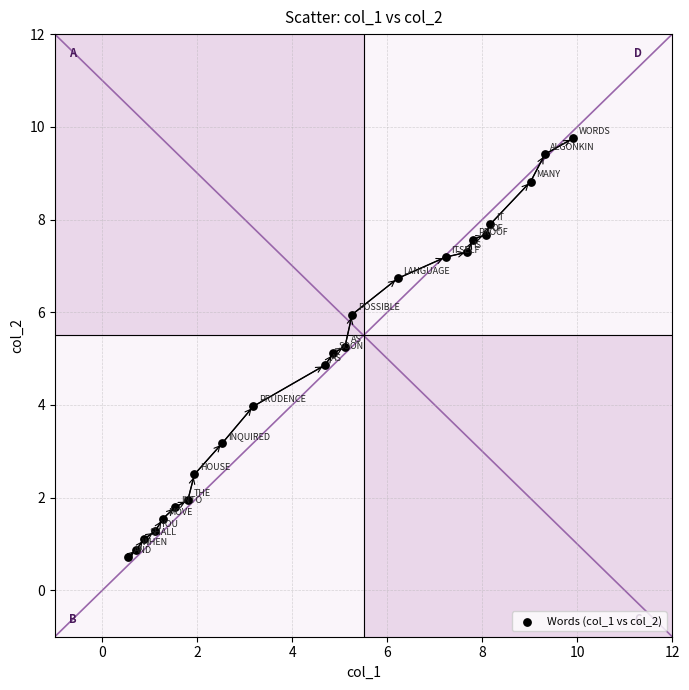

What is the range of Y values (max minus min)?

9.0